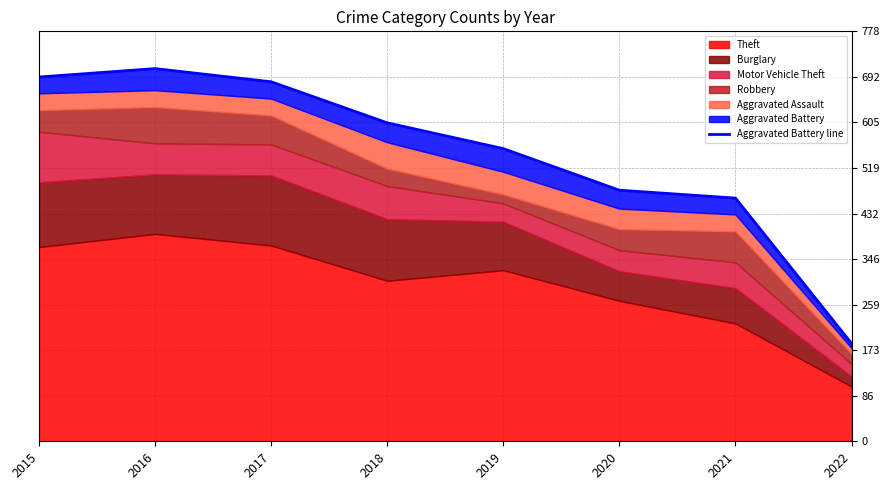

Where is the data nearest to the value 447?

2021